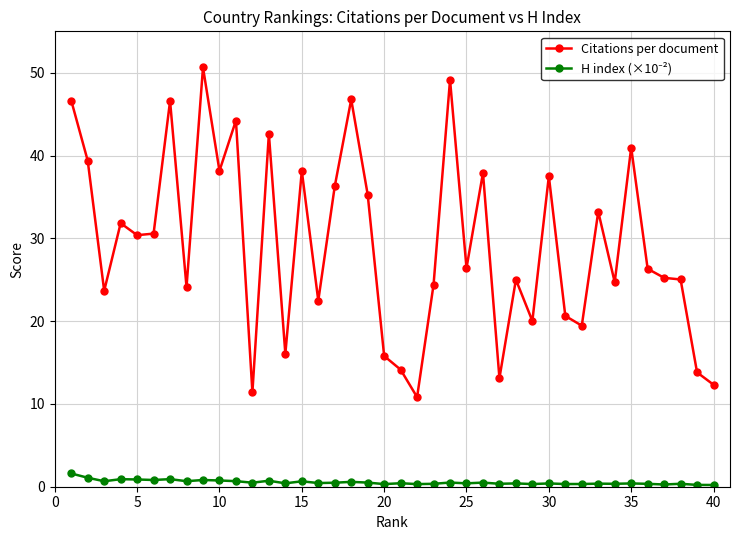

Which series has the widest spread of values?

Citations per document